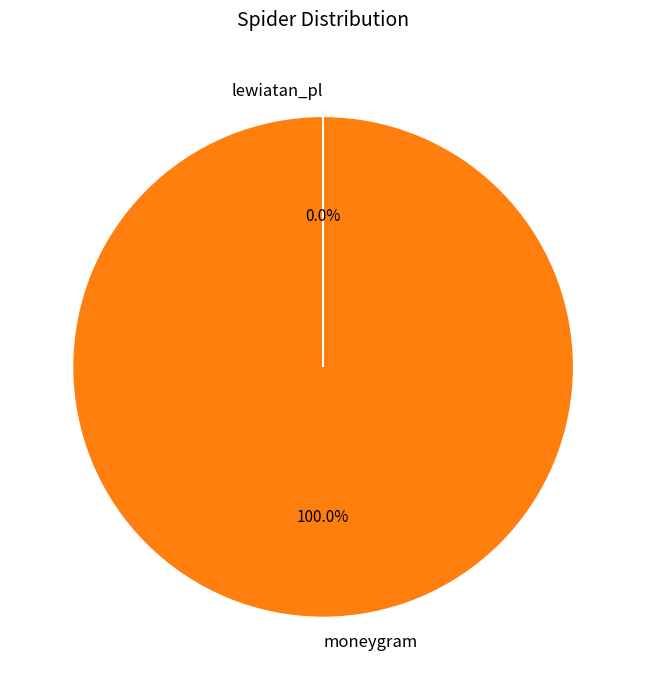

Is moneygram the majority of the pie?

Yes